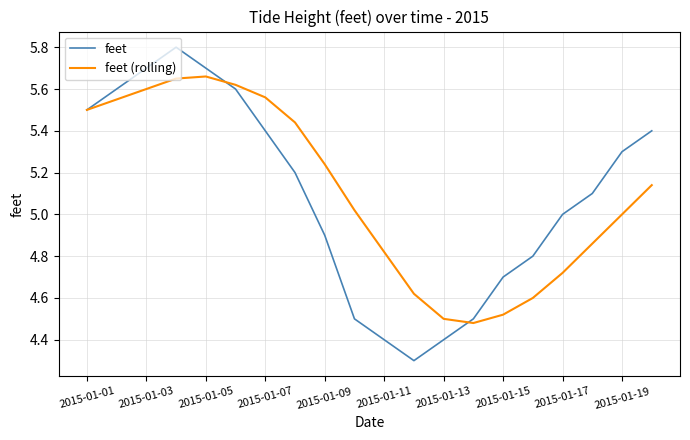

What is the minimum value for feet?

4.3